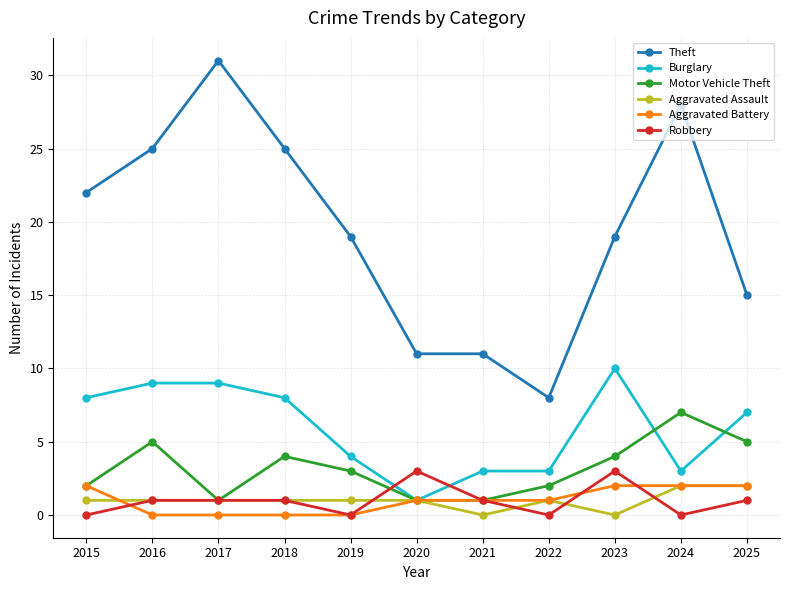

What is the spread (max minus min) of values at 2018?

25